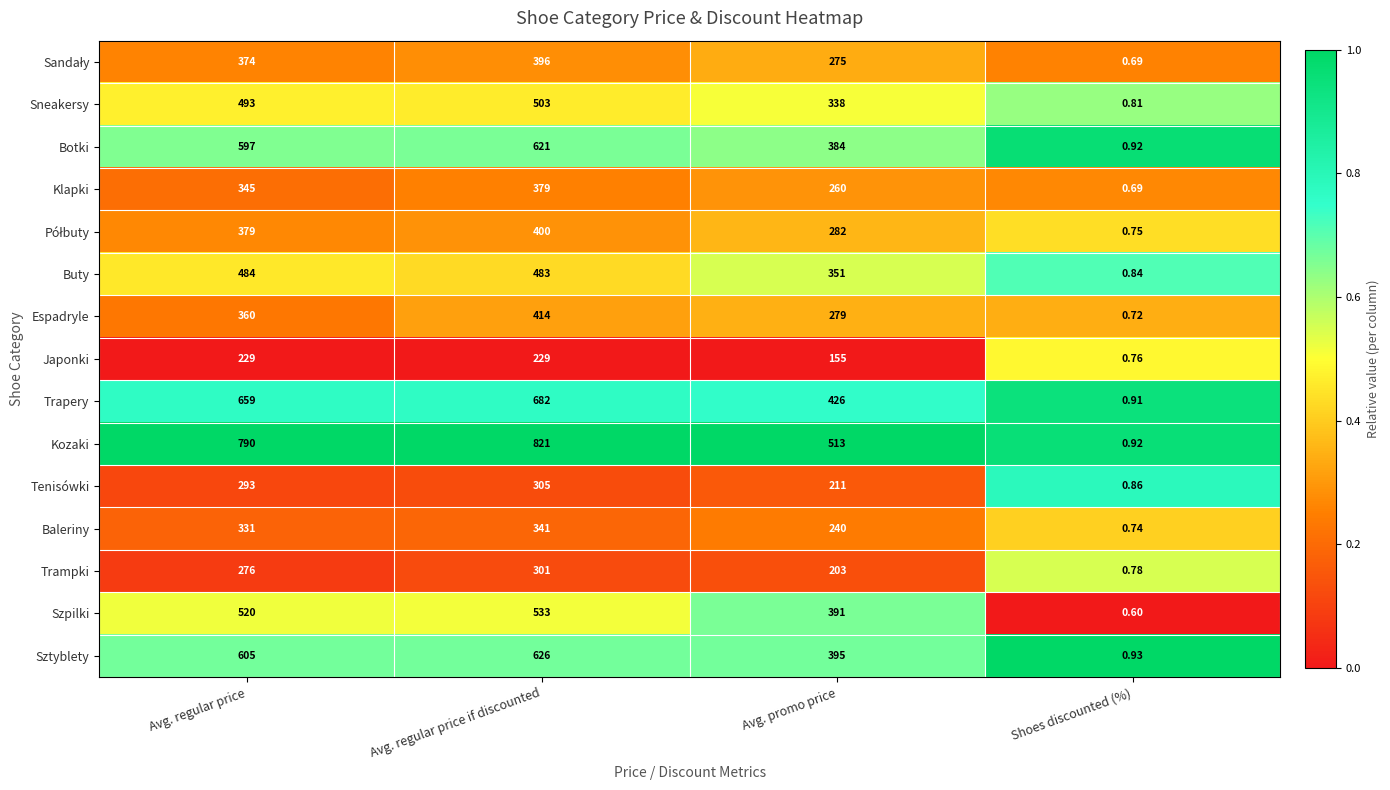

Which category has the lowest value in the Kozaki series?

Shoes discounted (%)